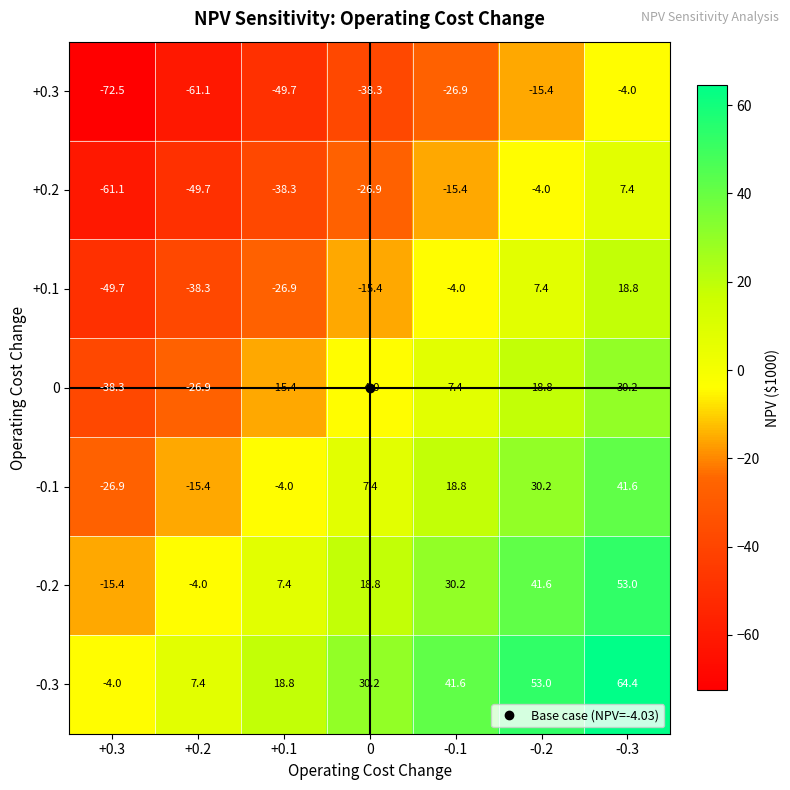

How many distinct data groups are displayed?

7